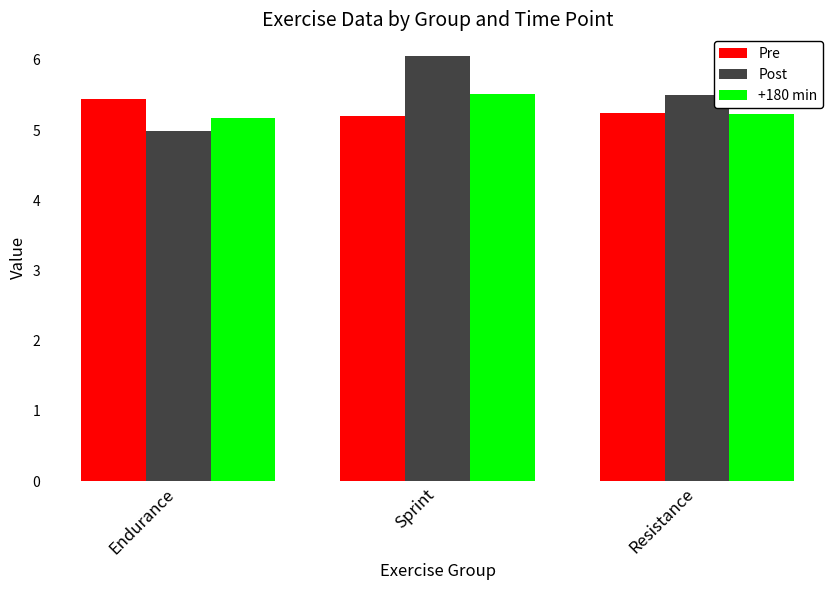

How many groups of bars are there?

3